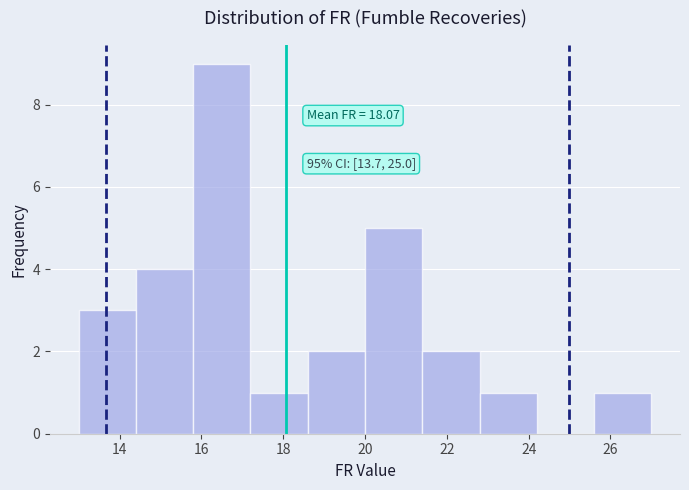

Over which range of the x-axis is the bar tallest?

15.8 to 17.2